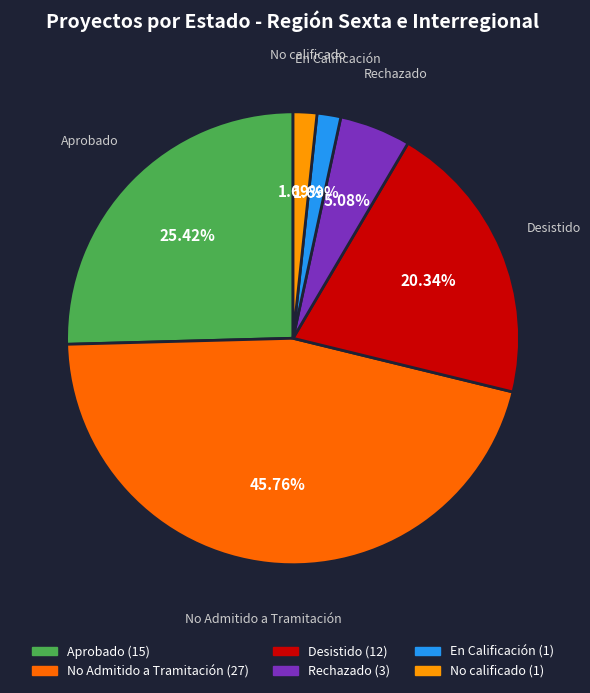

Does any single category account for the majority?

No